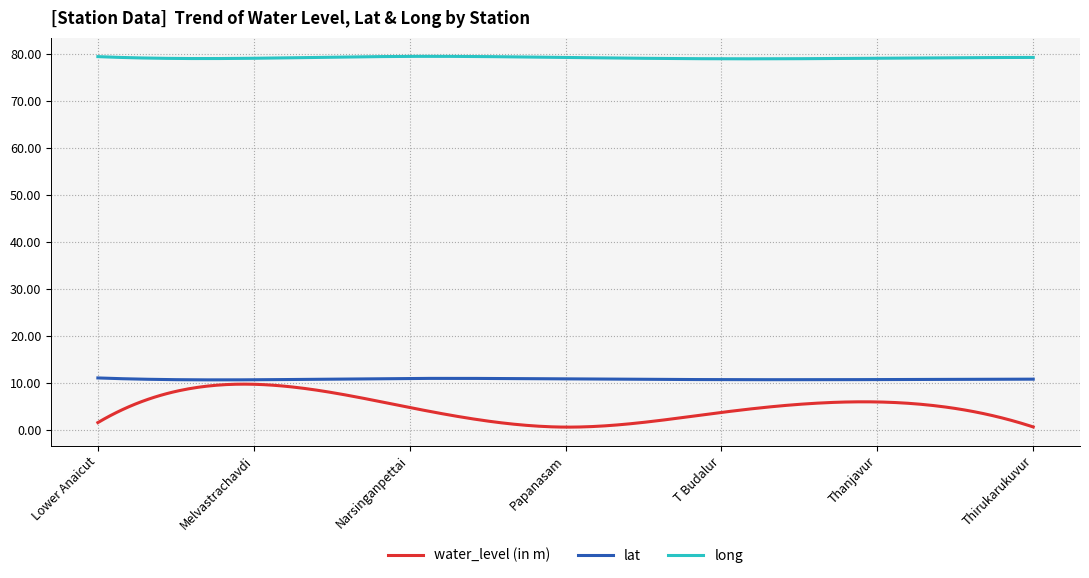

True or false: long and water_level (in m) intersect in this chart.

False